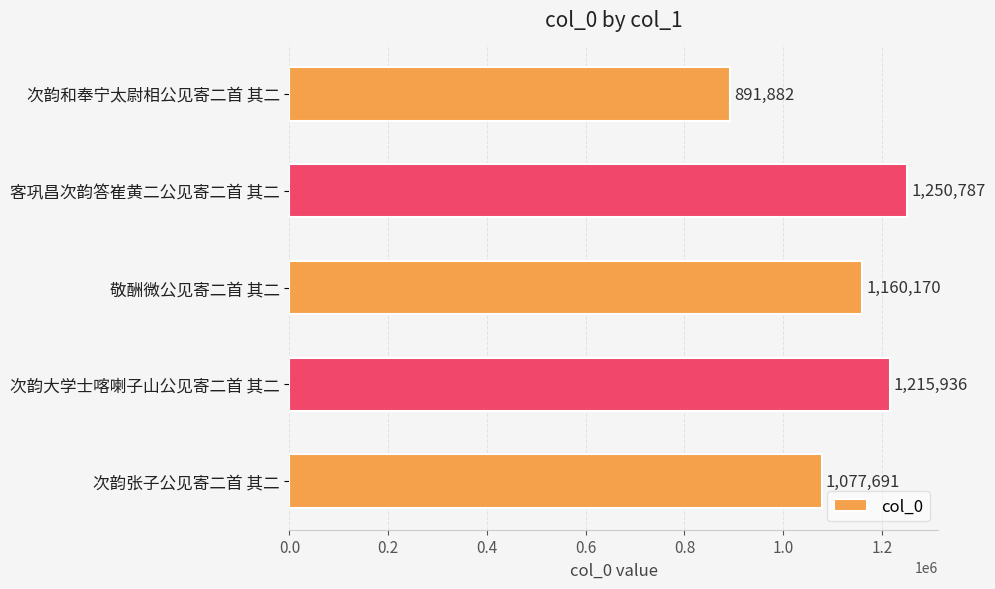

Between 次韵张子公见寄二首 其二 and 次韵大学士喀喇子山公见寄二首 其二, which is larger?

次韵大学士喀喇子山公见寄二首 其二